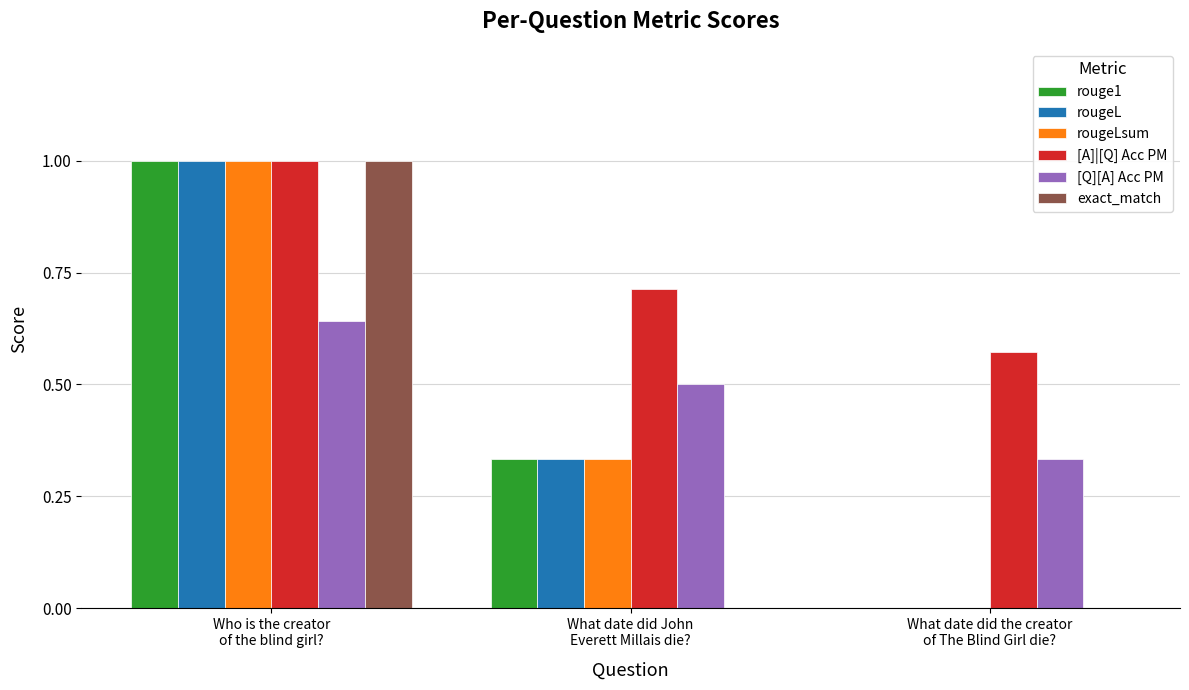

What is the sum of all [Q][A] Acc PM values?

1.5